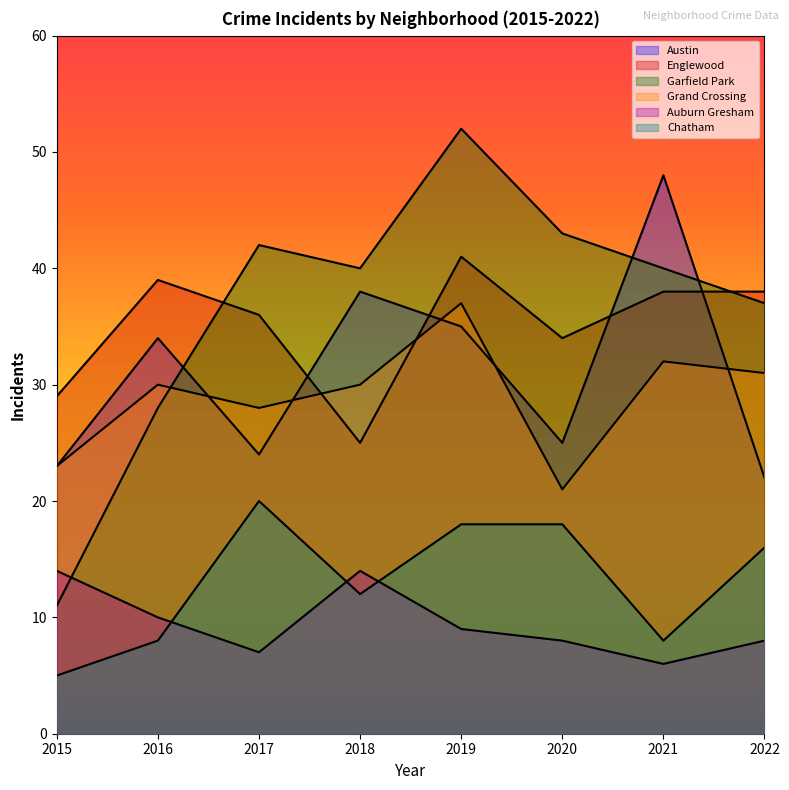

In Austin, how many points are higher than both neighbors (excluding endpoints)?

3